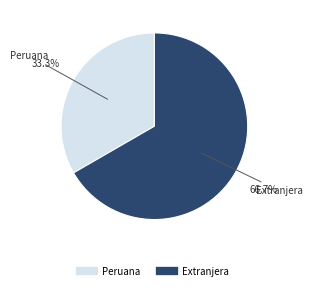

To the nearest percent, what is the difference between the Extranjera and Peruana slice percentages?

33%